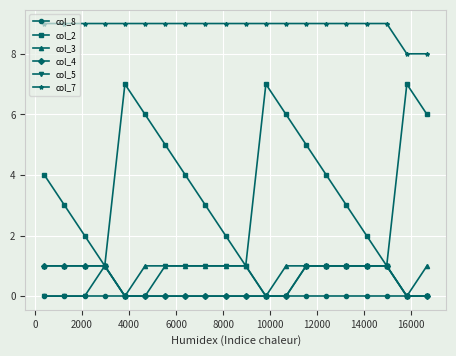

Which series has the largest total across all categories?

col_7